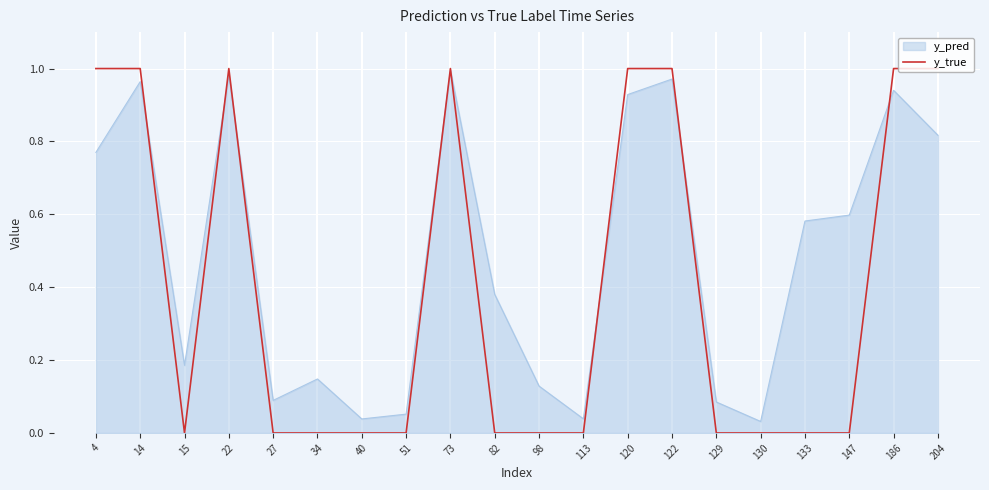

How many distinct data groups are displayed?

2